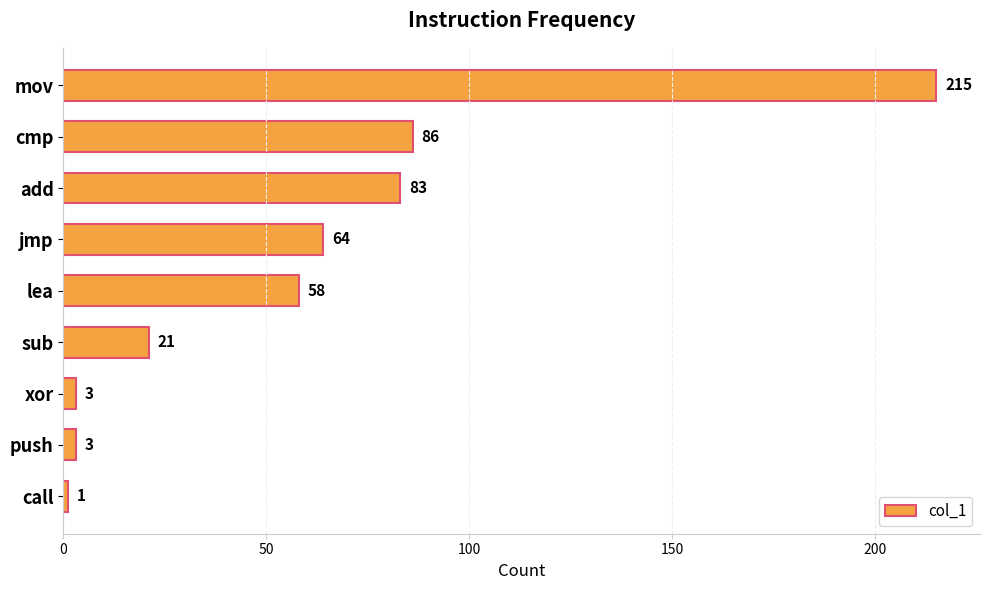

What is the difference between the maximum and minimum values?

214